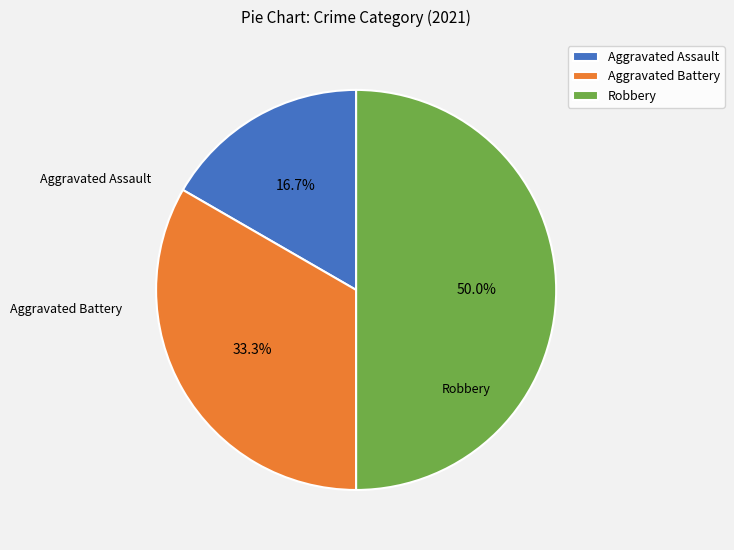

To the nearest percent, what portion does Aggravated Battery represent?

33%